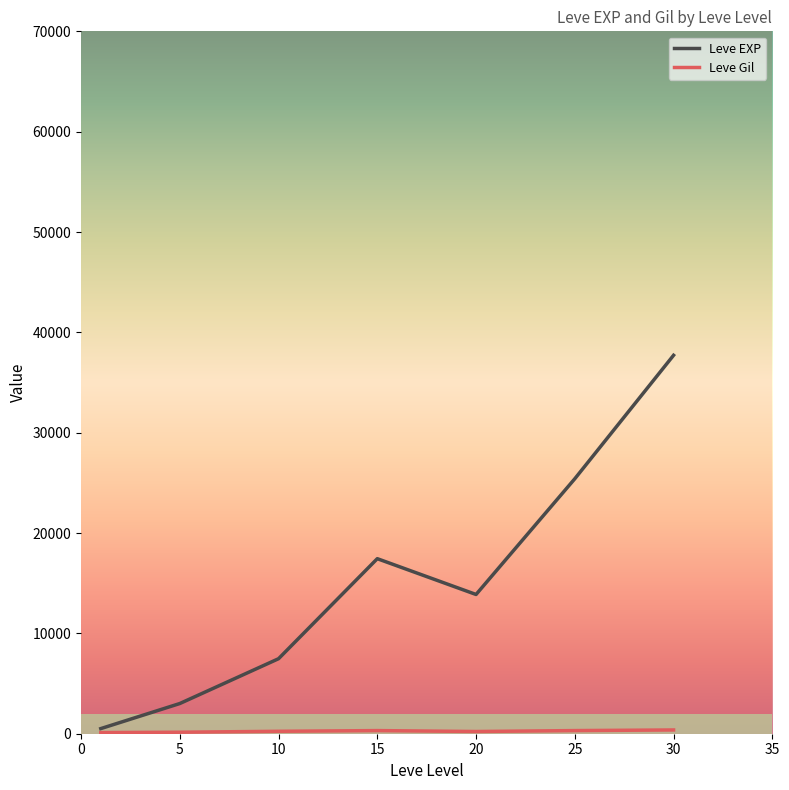

Which series has the widest spread of values?

Leve EXP